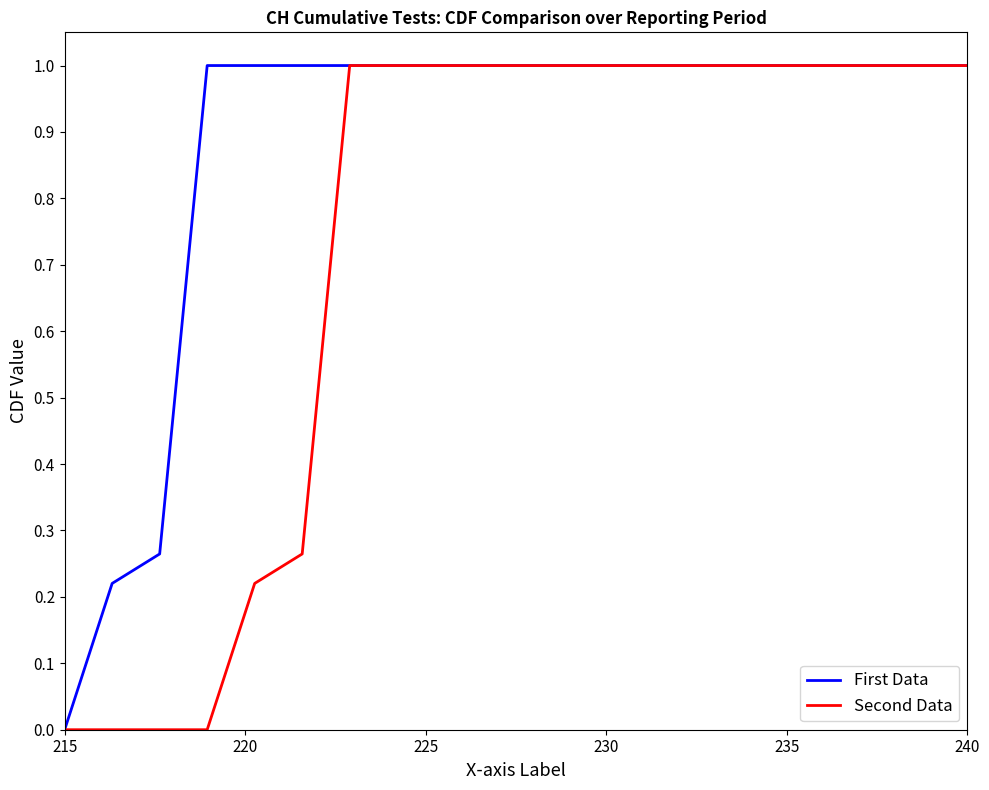

List the series in order of their overall mean, highest first.

First Data, Second Data